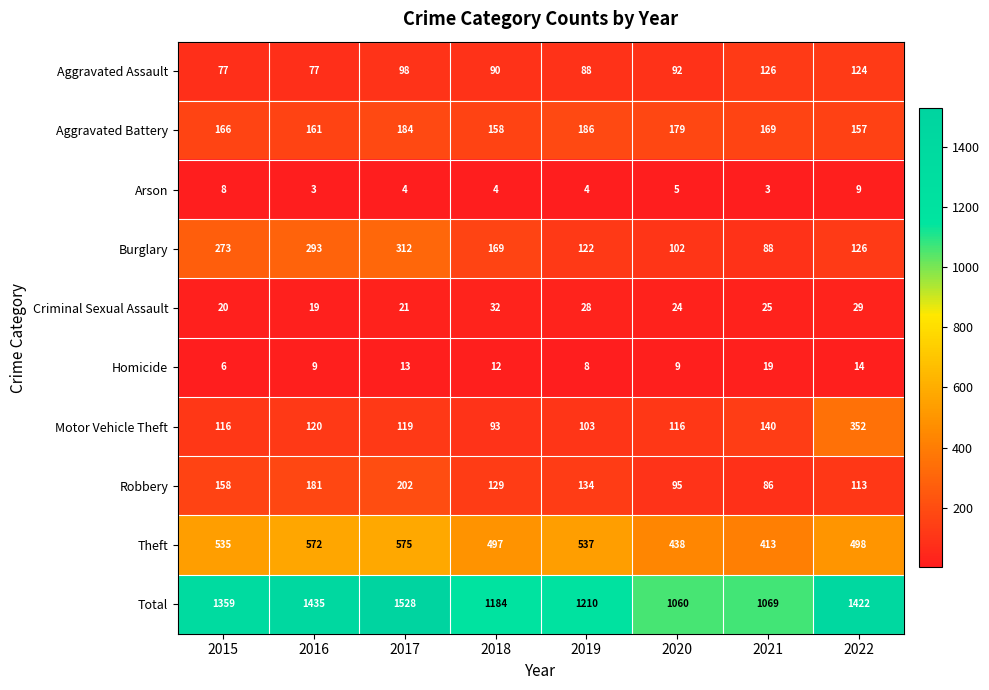

List the series in order of their peak value, lowest first.

Arson, Homicide, Criminal Sexual Assault, Aggravated Assault, Aggravated Battery, Robbery, Burglary, Motor Vehicle Theft, Theft, Total